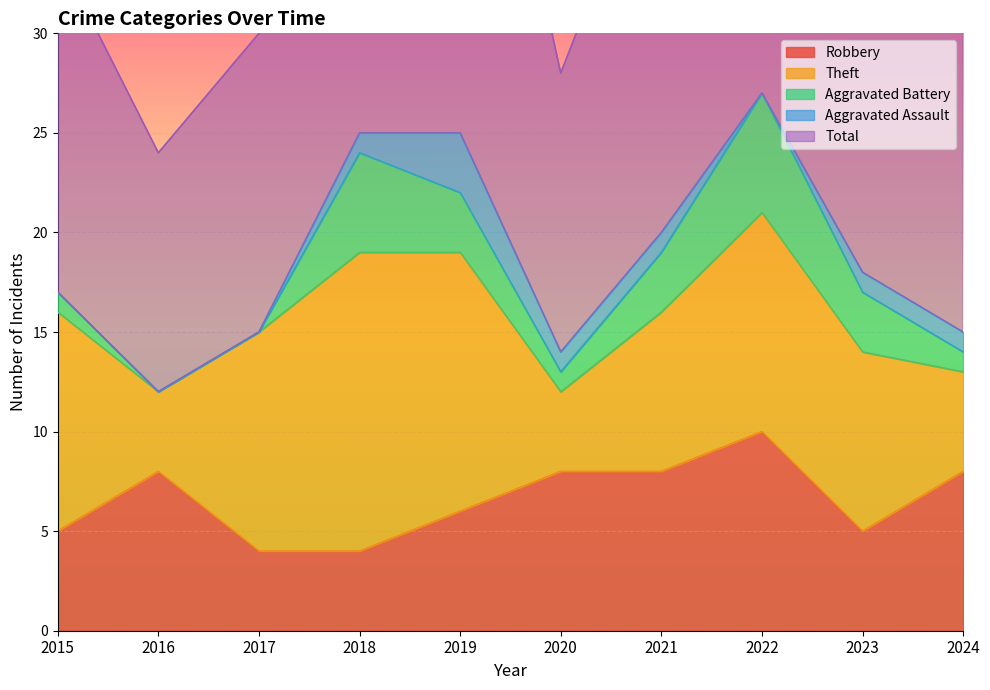

The value of Aggravated Assault at 2018 is 2. True or false?

False